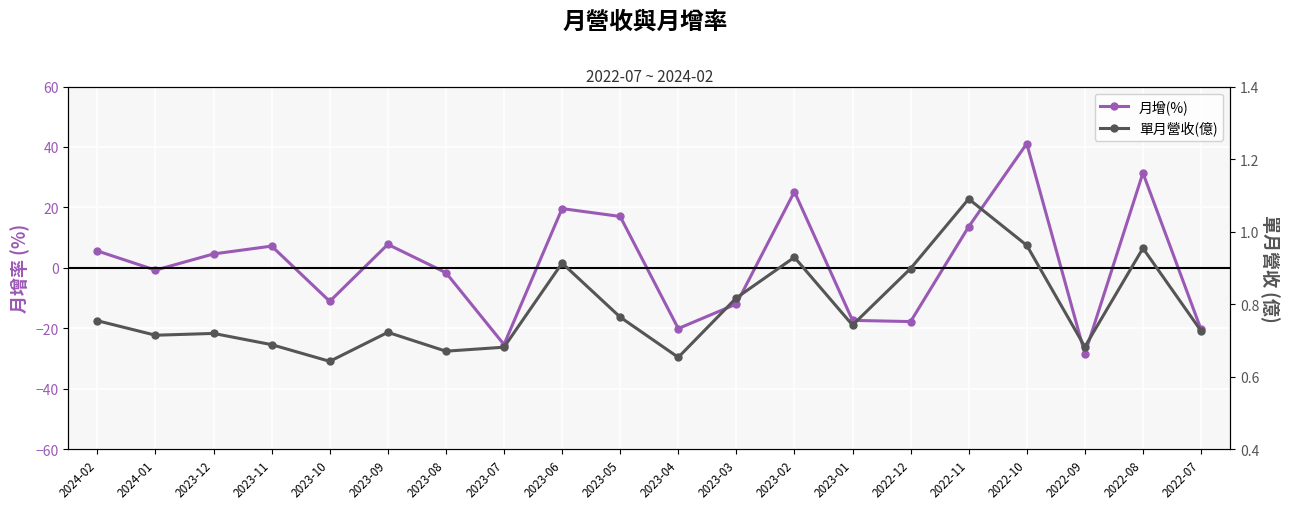

How many times do 單月營收(億) and 月增(%) cross each other?

13